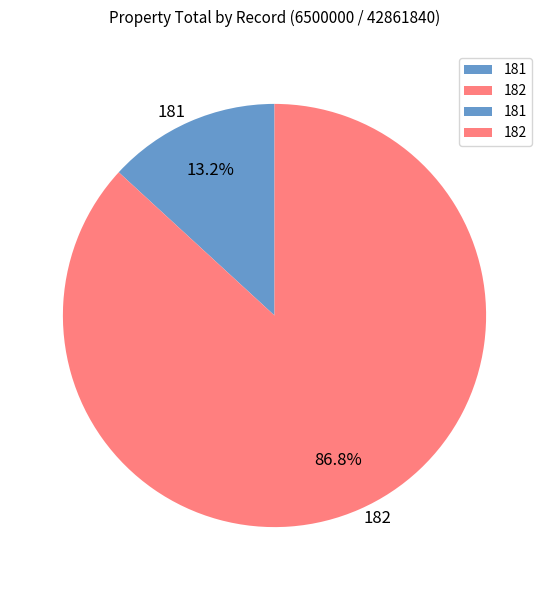

How many segments does this pie chart have?

2